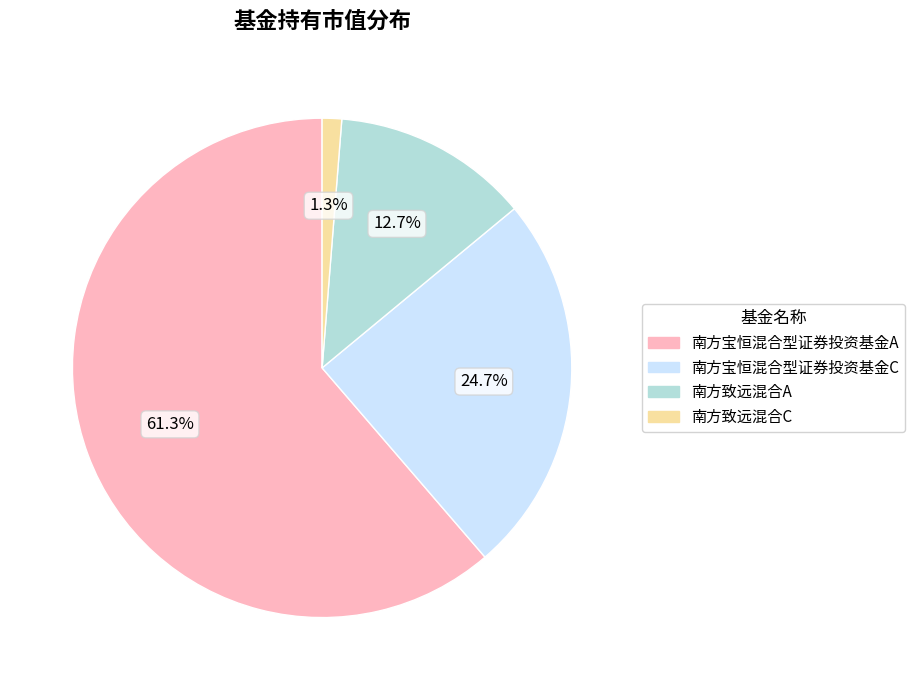

True or false: 南方致远混合C accounts for 1% of the total.

True